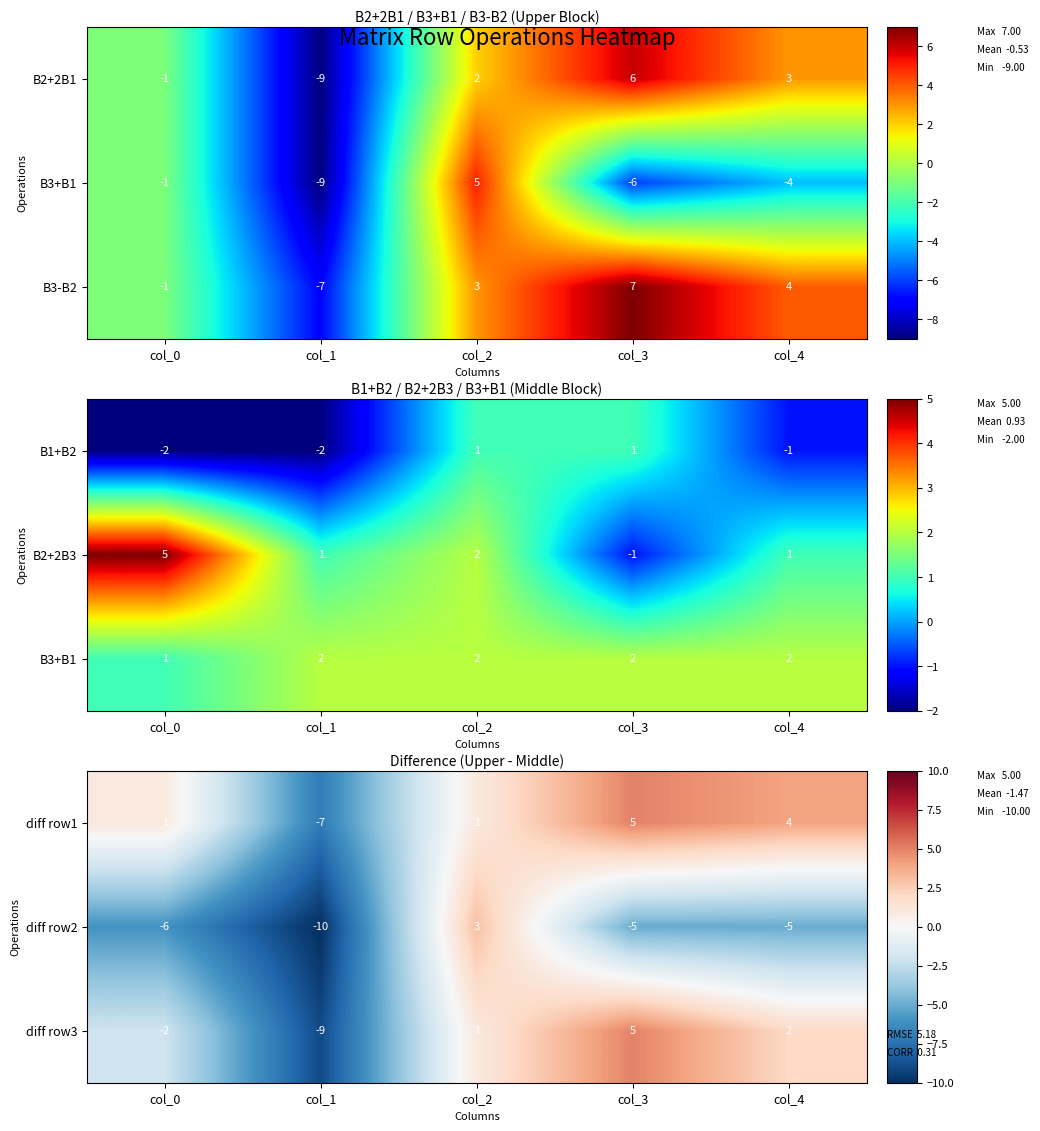

The diff row3 series shows -3 at col_0. True or false?

False